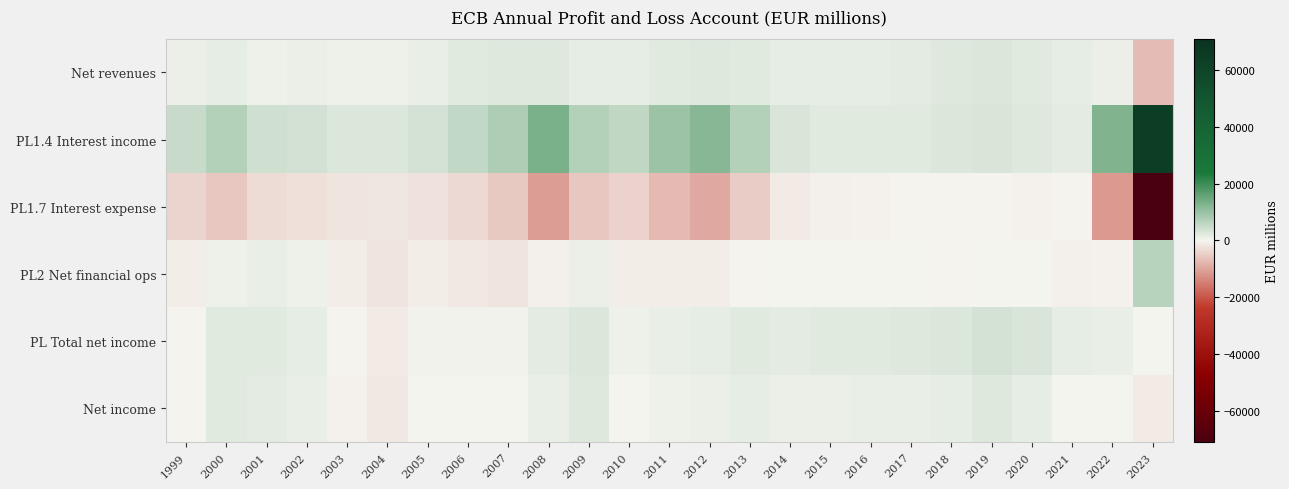

Which series has the widest spread of values?

PL1.7 Interest expense